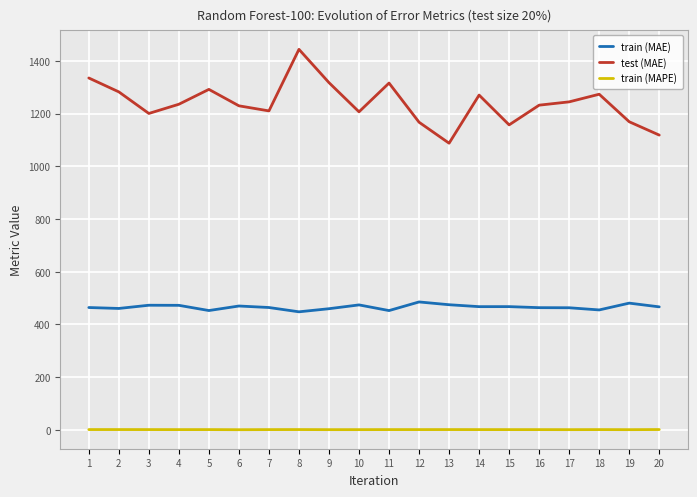

What is the maximum value shown in the chart?

1443.5